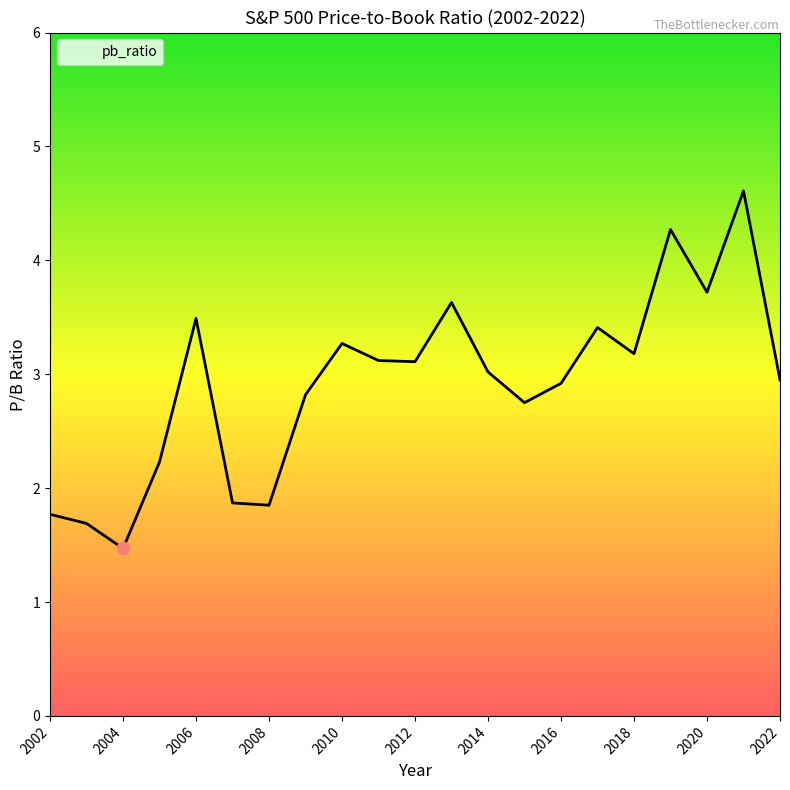

What is the difference between the maximum and minimum values?

3.1